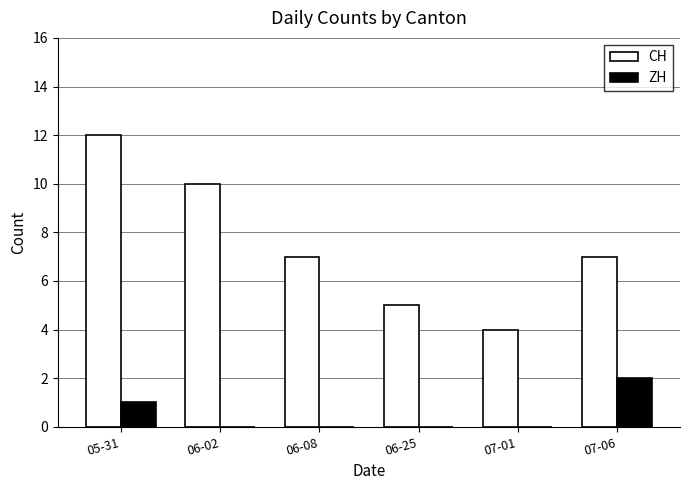

Where is ZH nearest to the value 1?

05-31